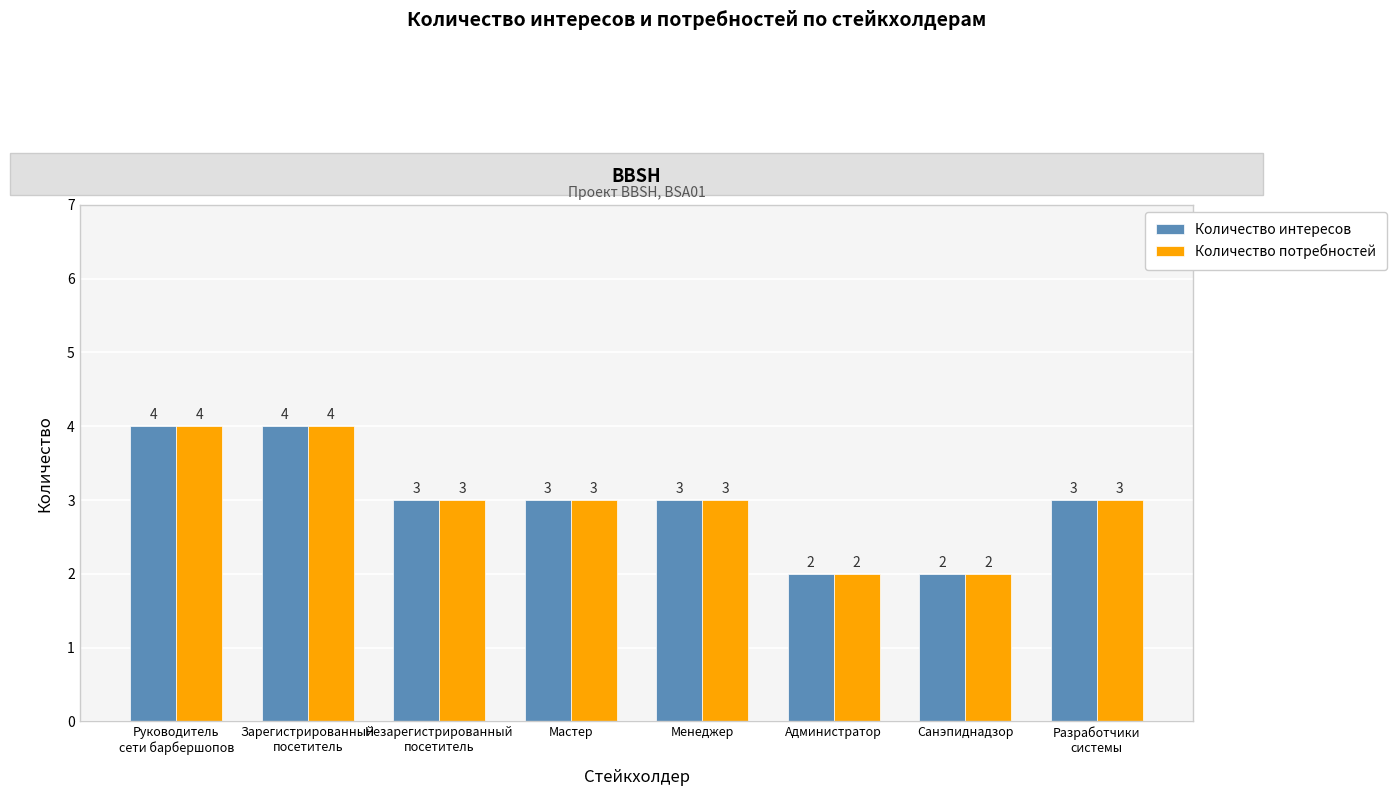

The value of Количество потребностей at Менеджер is 1. True or false?

False